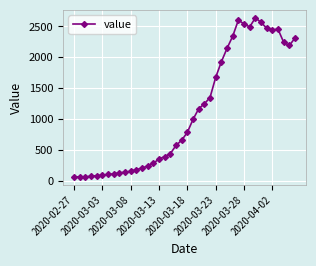

What is the difference between the second highest and minimum values?

2541